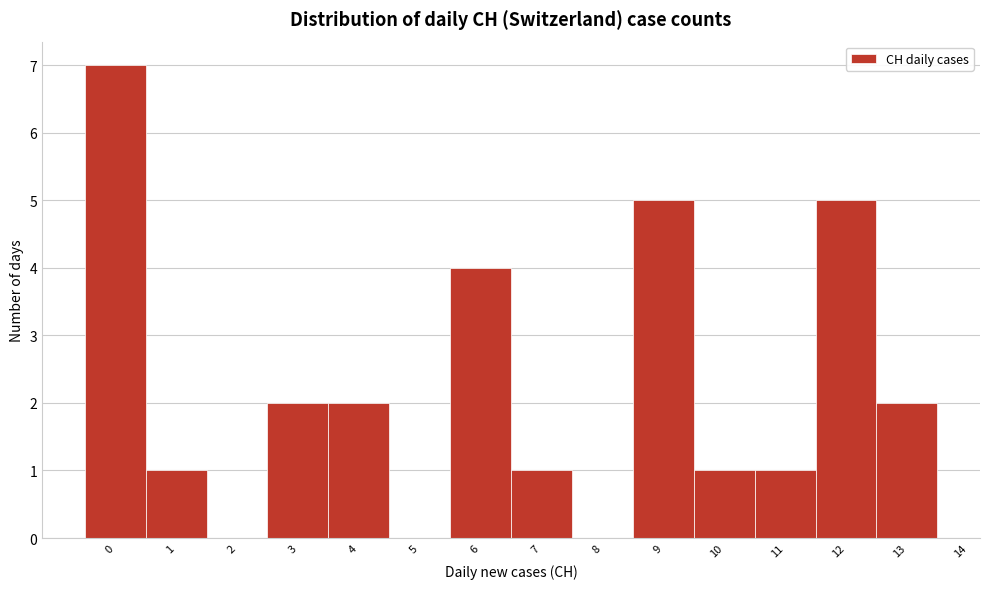

Reading left to right, transcribe all the data shown in this chart.

0=7	1=1	2=0	3=2	4=2	5=0	6=4	7=1	8=0	9=5	10=1	11=1	12=5	13=2